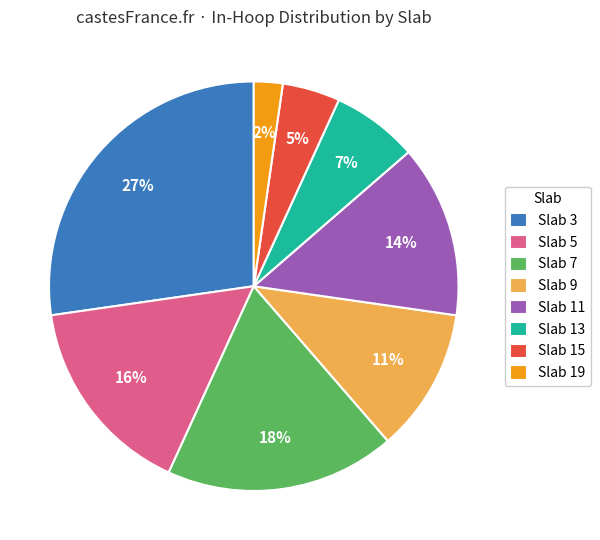

Which category has the smallest portion of the pie?

Slab 19